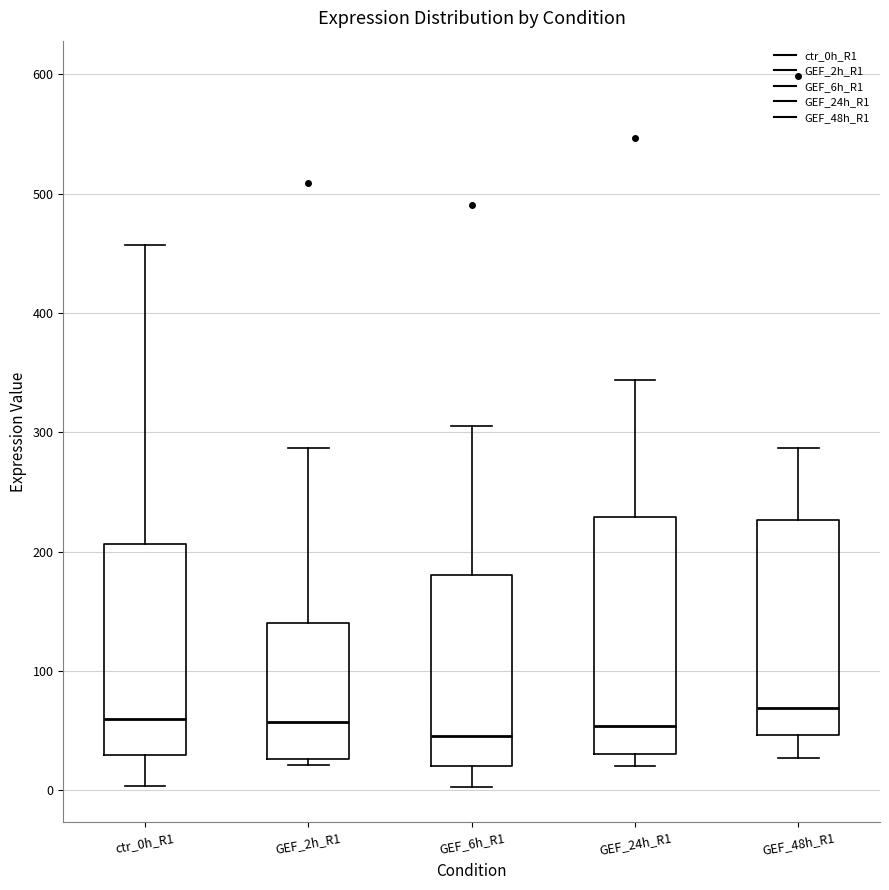

Reading left to right, transcribe this box plot: for each box, give where its median line is, the range the box spans, and where its two whiskers end, as read against the y-axis. The values are not printed on the chart, so give them approximately, as read against the axis.

ctr_0h_R1: median 60, box 30 to 210, whiskers 0 to 460
GEF_2h_R1: median 60, box 30 to 140, whiskers 20 to 290
GEF_6h_R1: median 50, box 20 to 180, whiskers 0 to 310
GEF_24h_R1: median 50, box 30 to 230, whiskers 20 to 340
GEF_48h_R1: median 70, box 50 to 230, whiskers 30 to 290